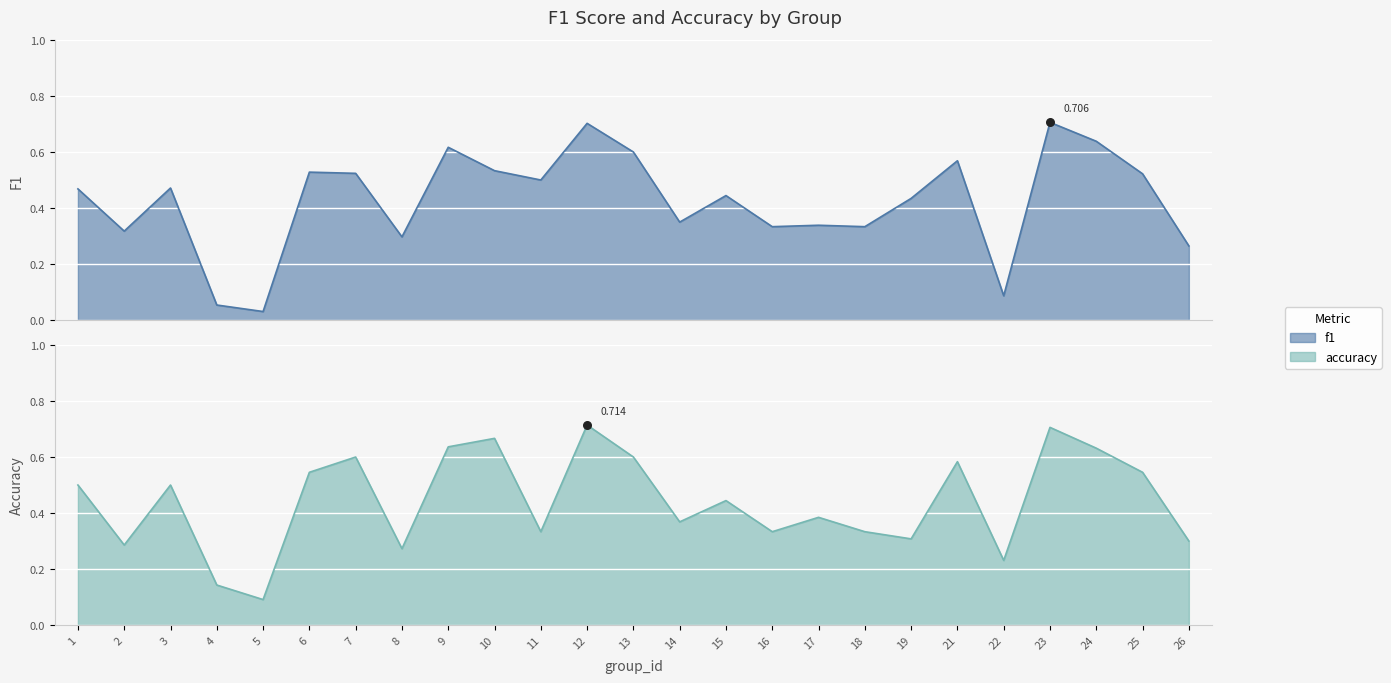

Which series has the widest spread of Y values?

f1